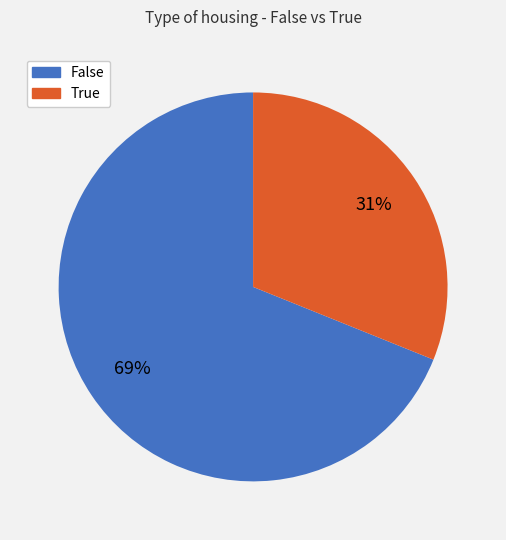

Count the number of slices in the pie.

2